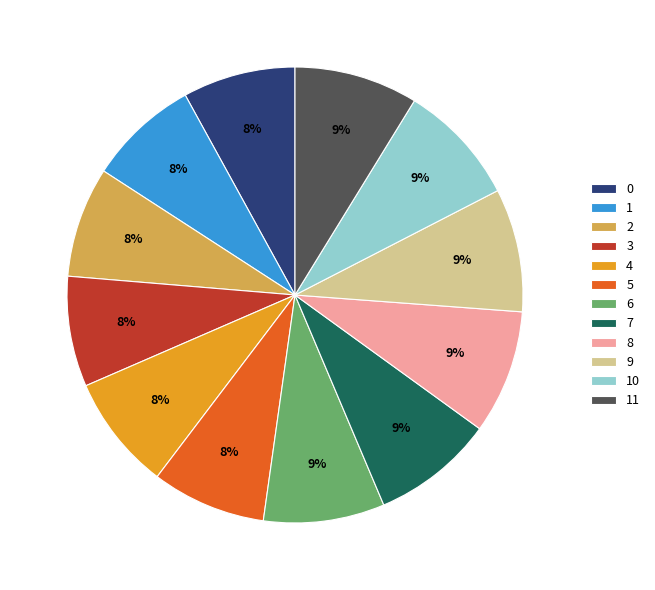

True or false: 10 accounts for 9% of the total.

True